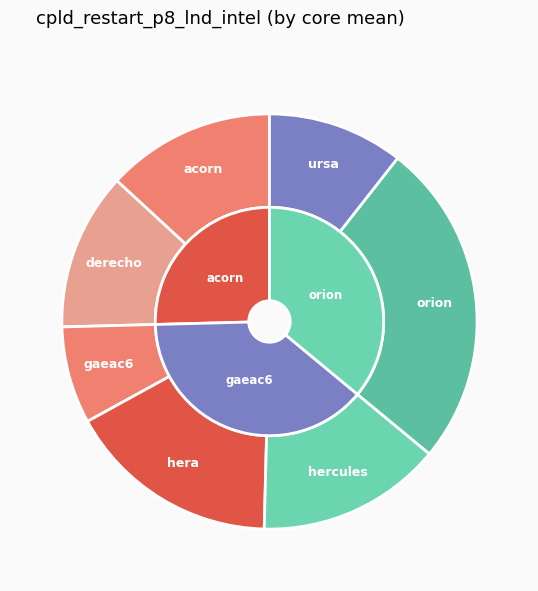

What is the change in value from hercules to ursa?

-84.9